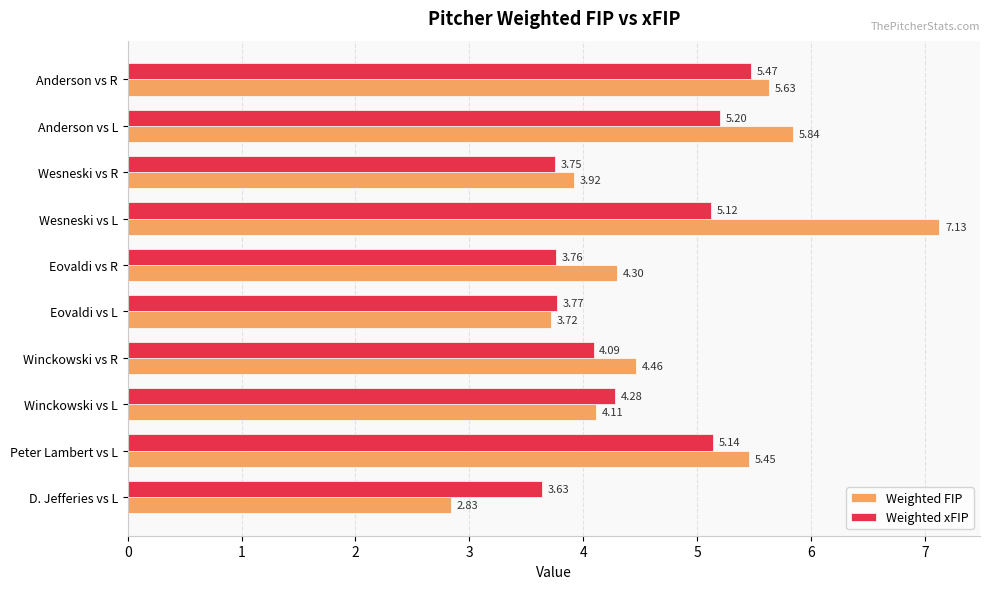

What is the sum of the Weighted xFIP values at Wesneski vs L and Eovaldi vs R?

8.9